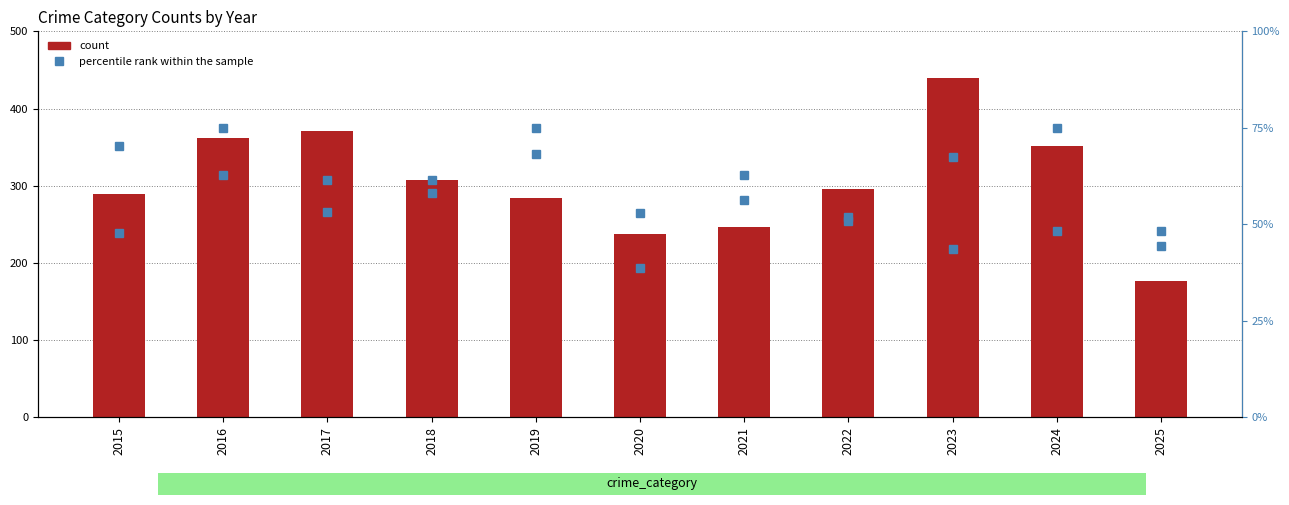

Reading right to left, list all the values displayed in this chart.

Total: 177.0	351.0	439.0	296.0	246.0	237.0	284.0	307.0	371.0	362.0	289.0
Aggravated Assault: 44.3	75.0	67.3	52.0	56.2	52.8	68.2	61.4	61.4	75.0	47.7
Criminal Sexual Assault: 48.4	48.4	43.5	50.8	62.9	38.7	75.0	58.1	53.2	62.9	70.2